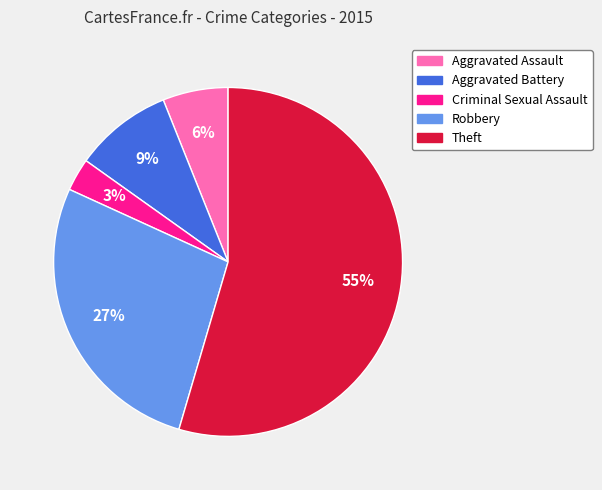

What is the ratio of the value at Aggravated Battery to the value at Criminal Sexual Assault?

3.0